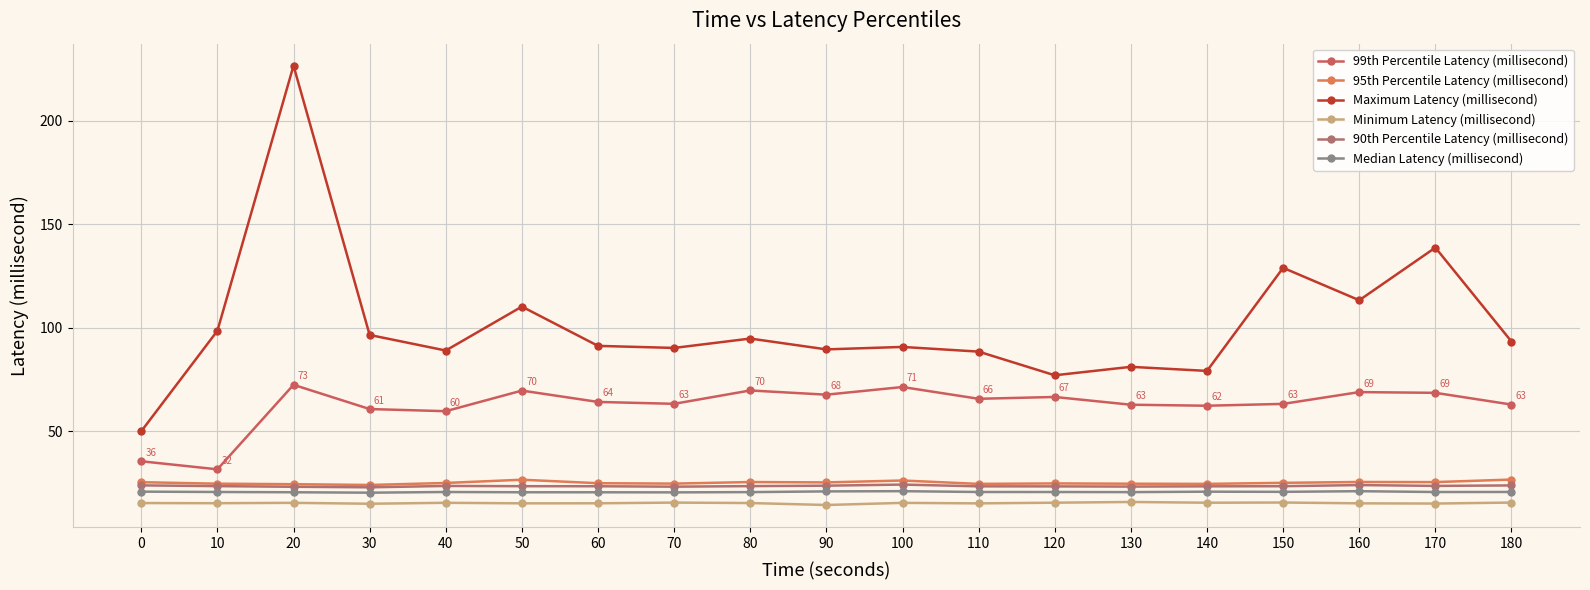

True or false: Minimum Latency (millisecond) and 90th Percentile Latency (millisecond) intersect in this chart.

False